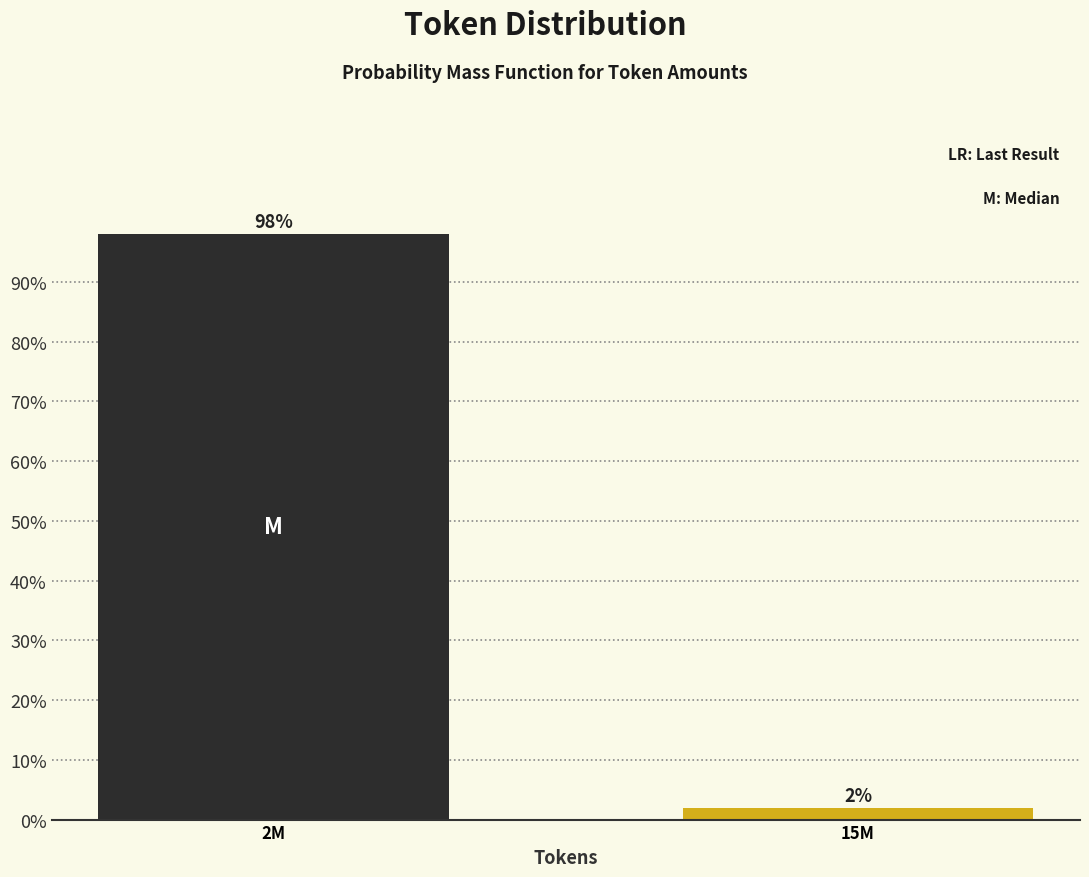

What is the sum of the values at 2M and 15M?

100.0